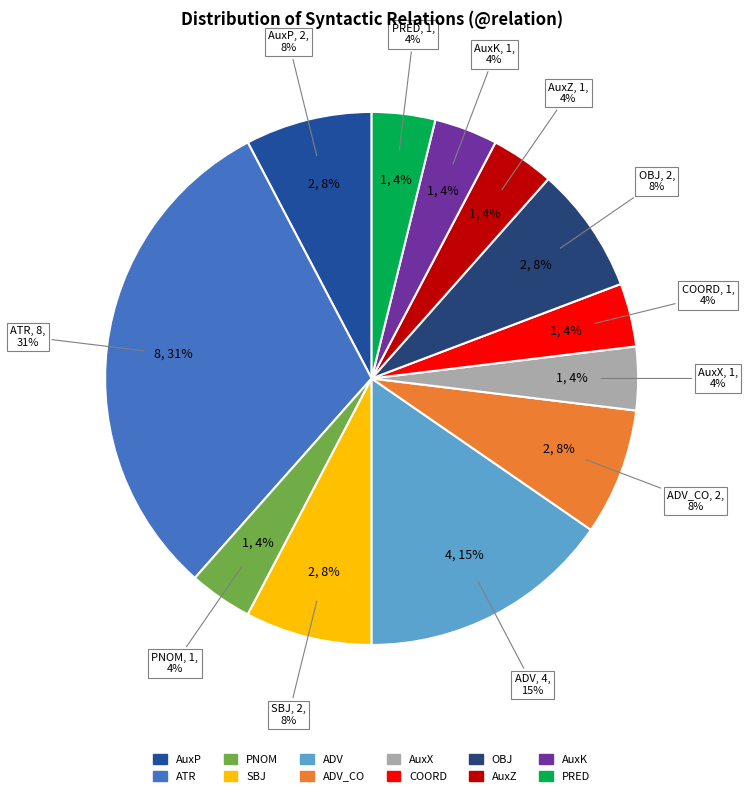

Rank the categories by value from lowest to highest.

PNOM, AuxX, COORD, AuxZ, AuxK, PRED, AuxP, SBJ, ADV_CO, OBJ, ADV, ATR